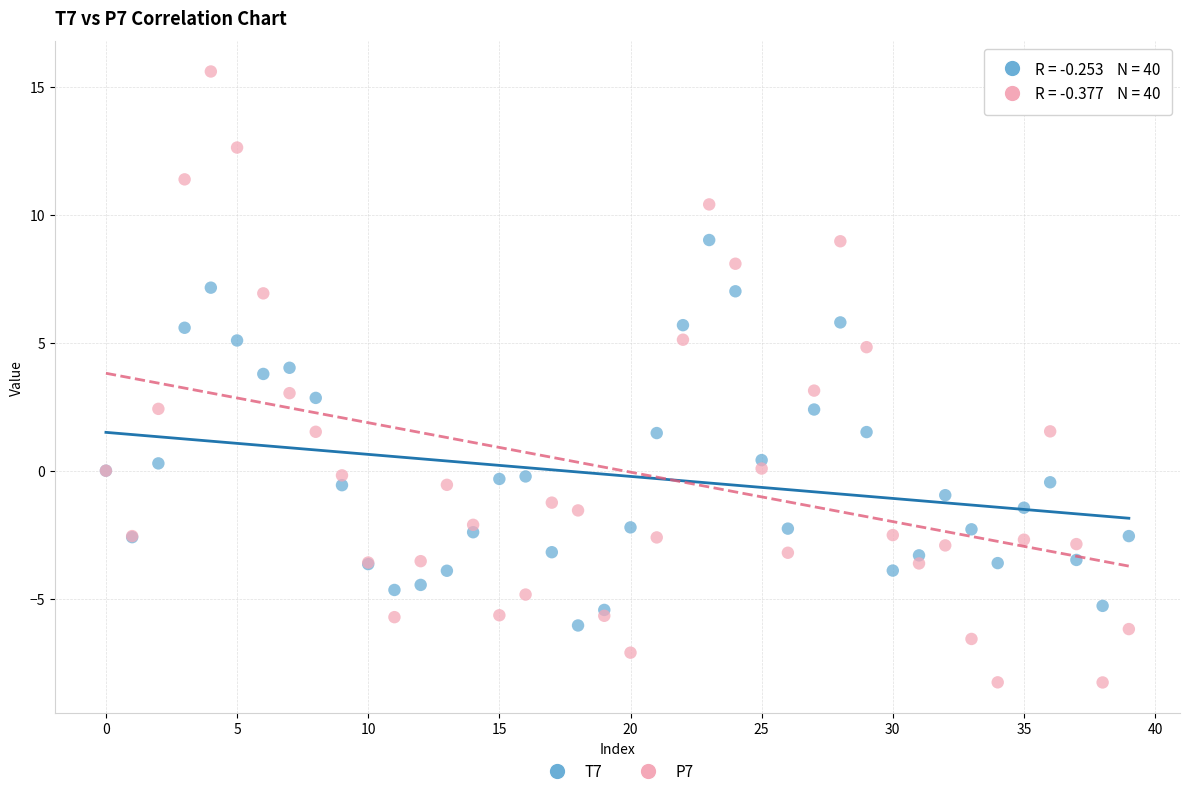

Which series reaches the minimum Y coordinate?

P7